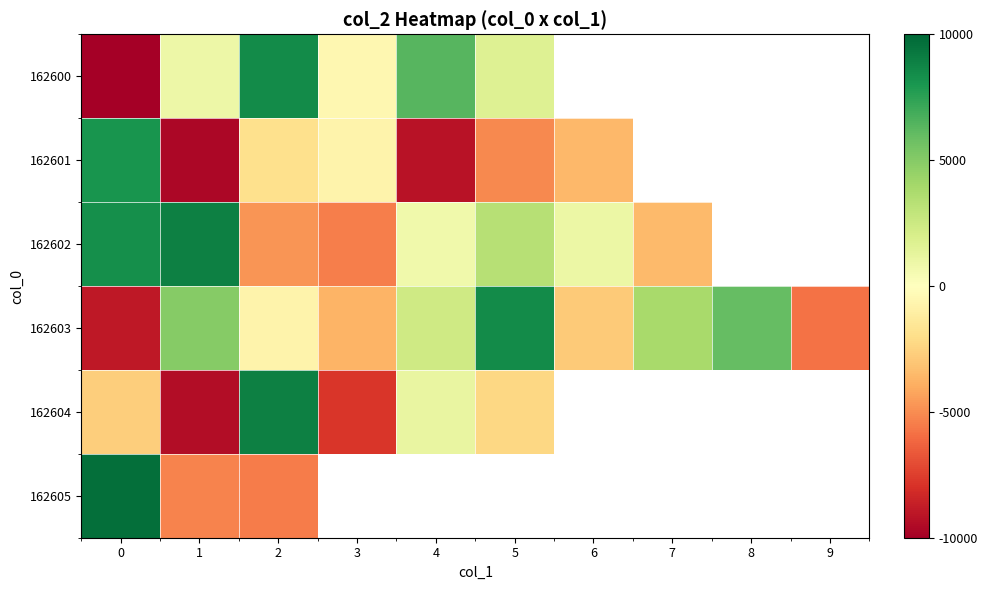

What is the spread (max minus min) of values at 0?

19588.8